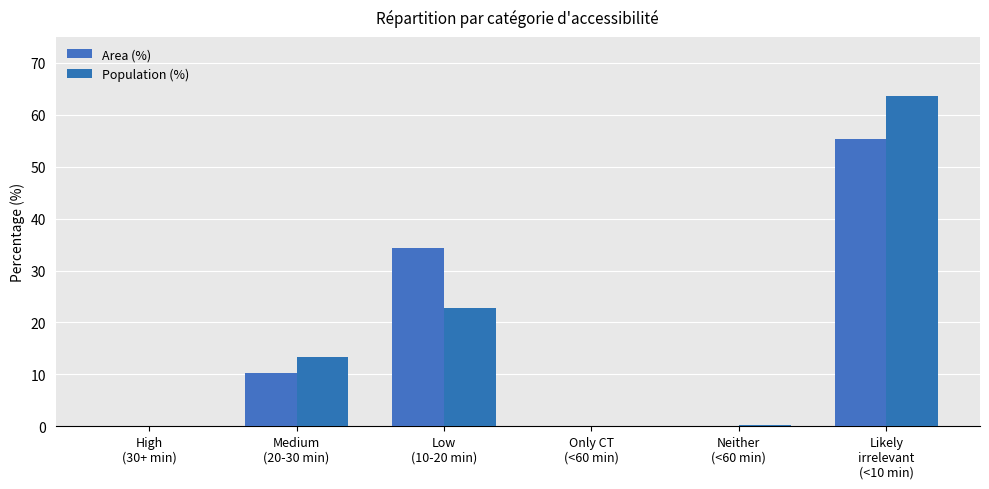

Reading left to right, extract all data points from this chart.

Area (%): 0.1	10.3	34.3	0.0	0.0	55.3
Population (%): 0.0	13.3	22.8	0.0	0.2	63.7